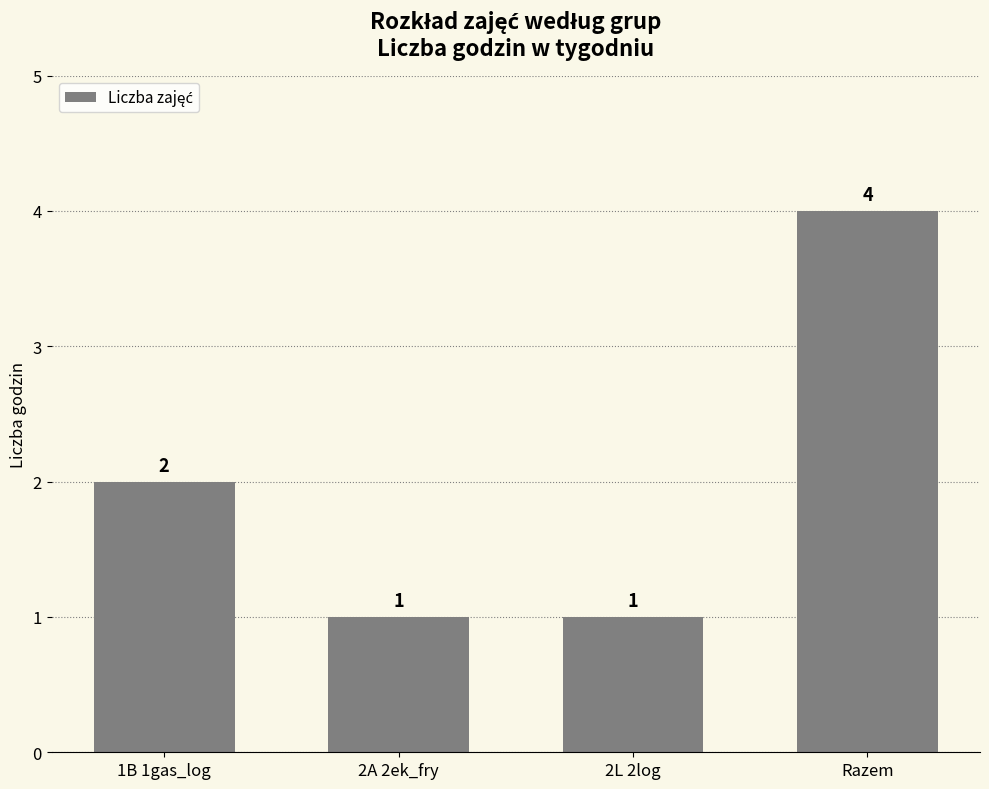

What value does the data have at Razem?

4